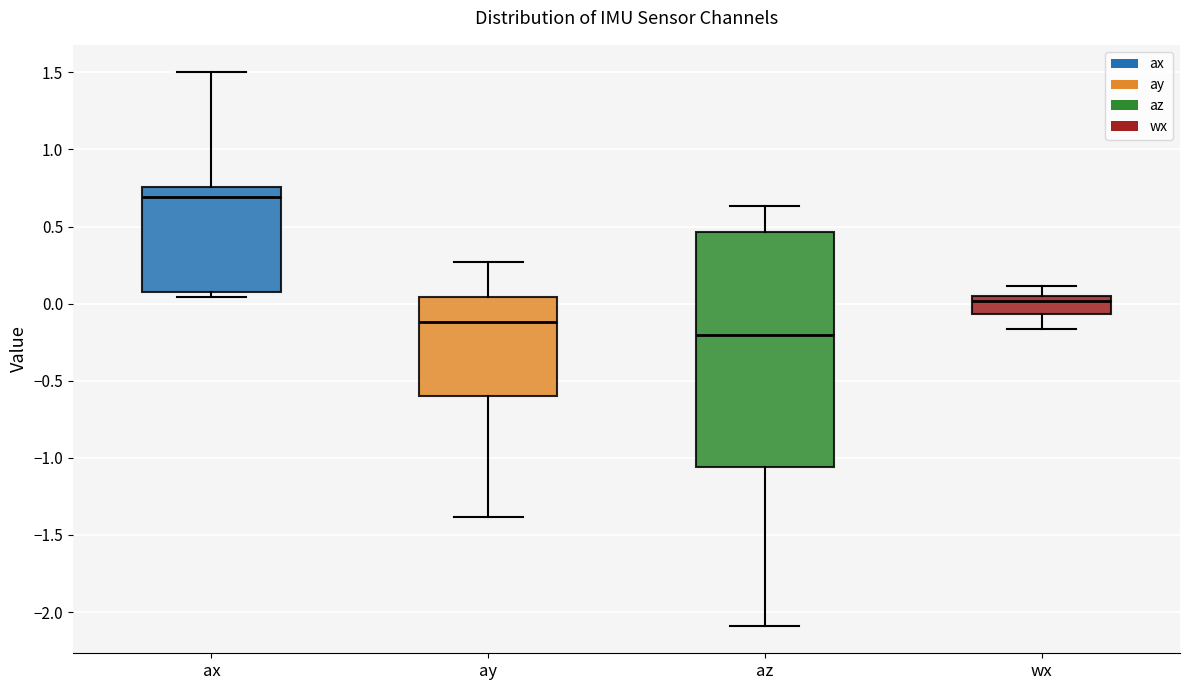

Comparing the boxes themselves (not the whiskers), which one is the tallest?

az